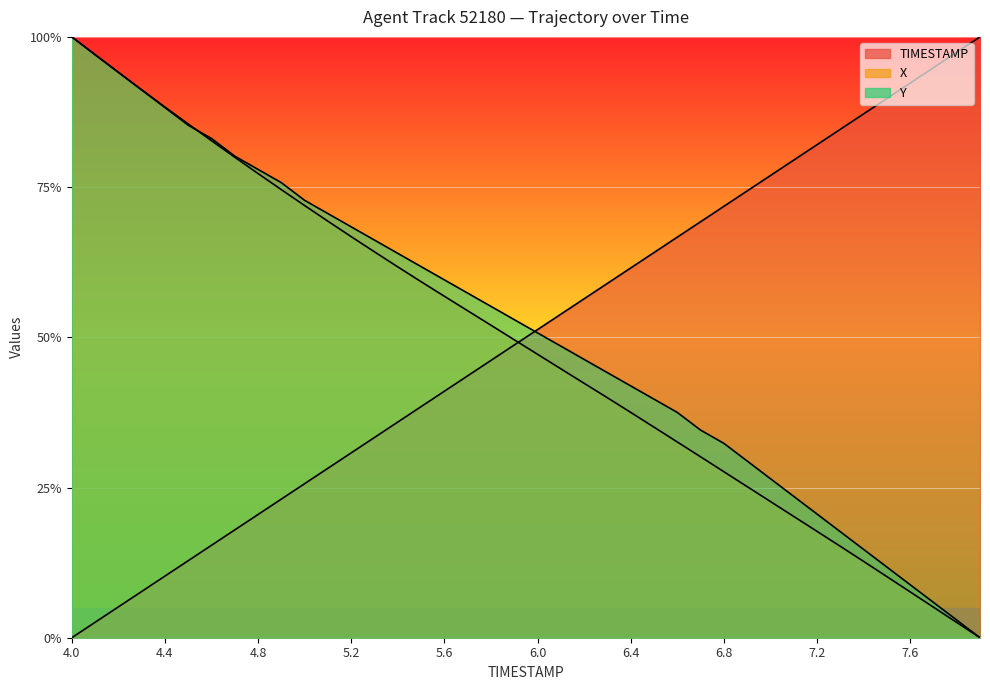

Which series has the largest range (max minus min)?

TIMESTAMP